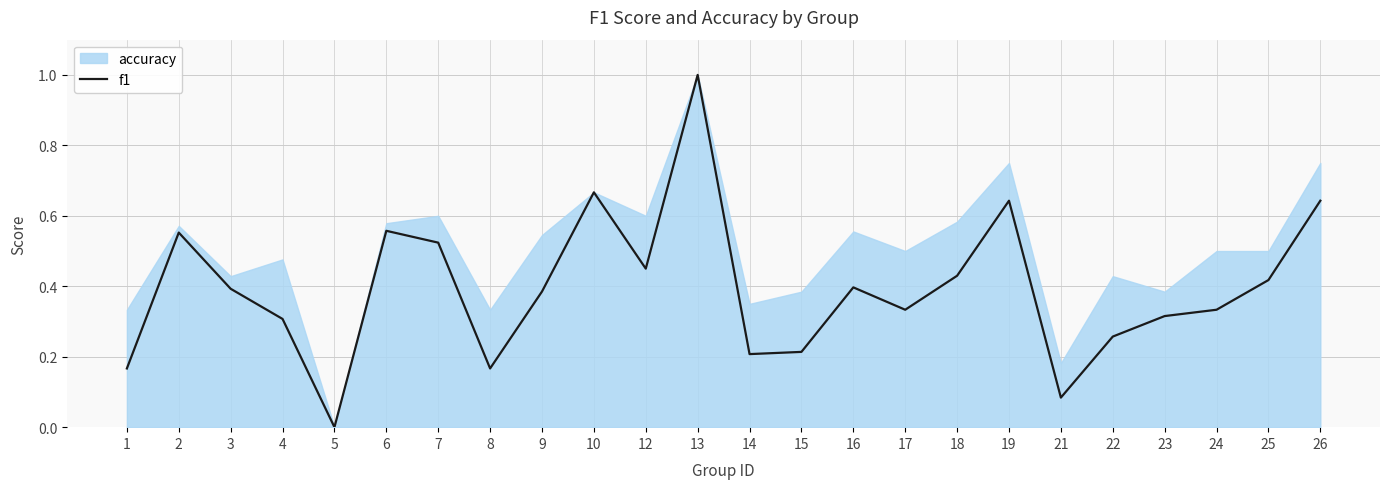

What is the maximum value shown in the chart?

1.0